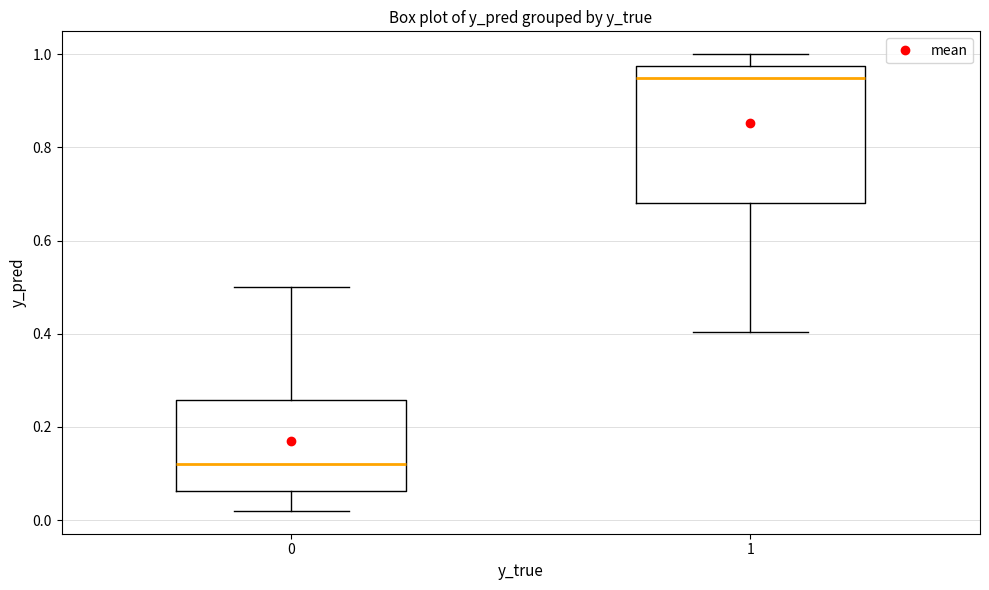

Where does the lower whisker of the box at x = 1 end on the y-axis? The values are not printed on the chart, so give them approximately, as read against the axis.

0.40